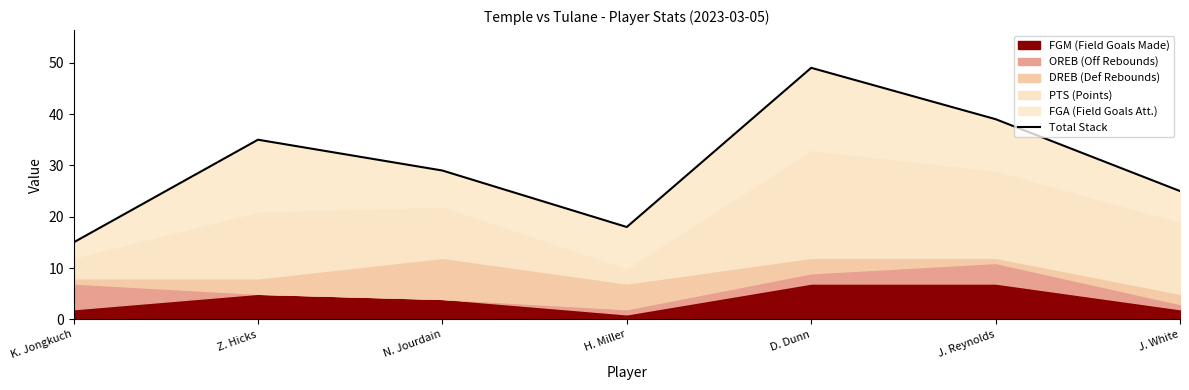

The value at K. Jongkuch is 10. True or false?

False